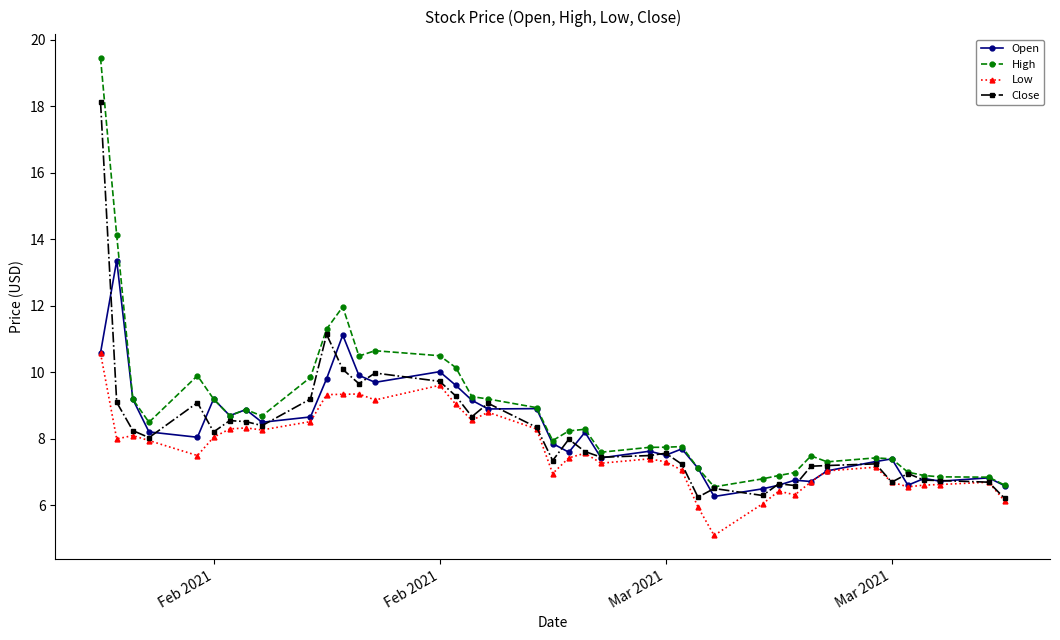

Does the chart display data point markers on the line(s)?

Yes